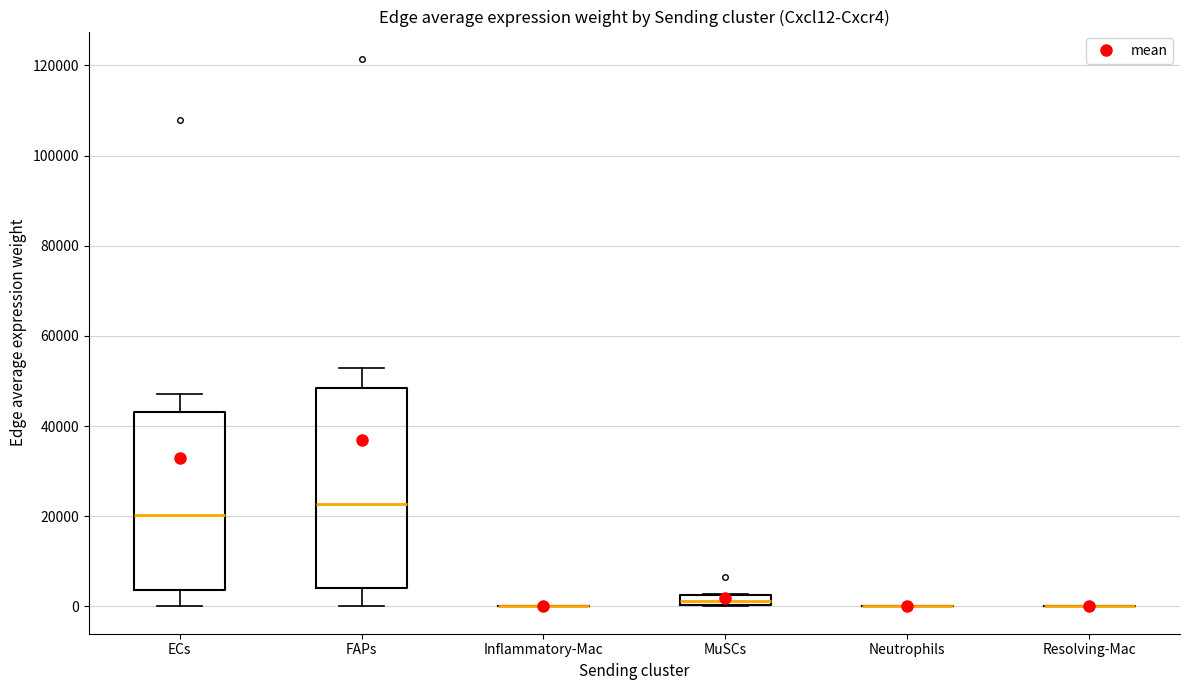

Which box is the tallest, from its lower edge to its upper edge?

FAPs